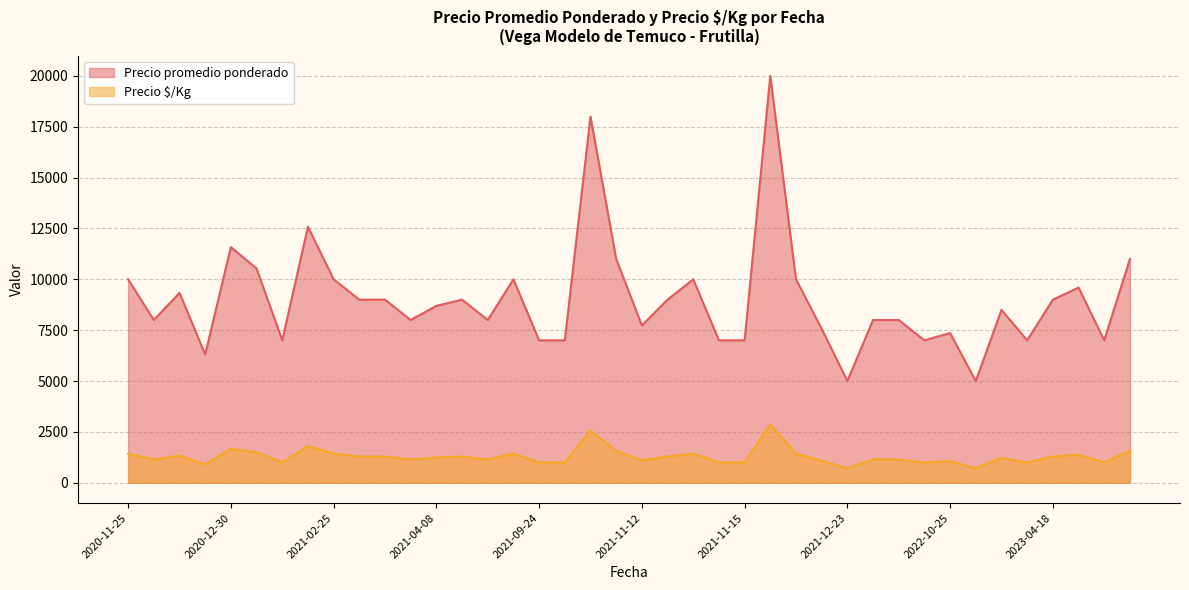

Does the chart display data point markers on the line(s)?

No